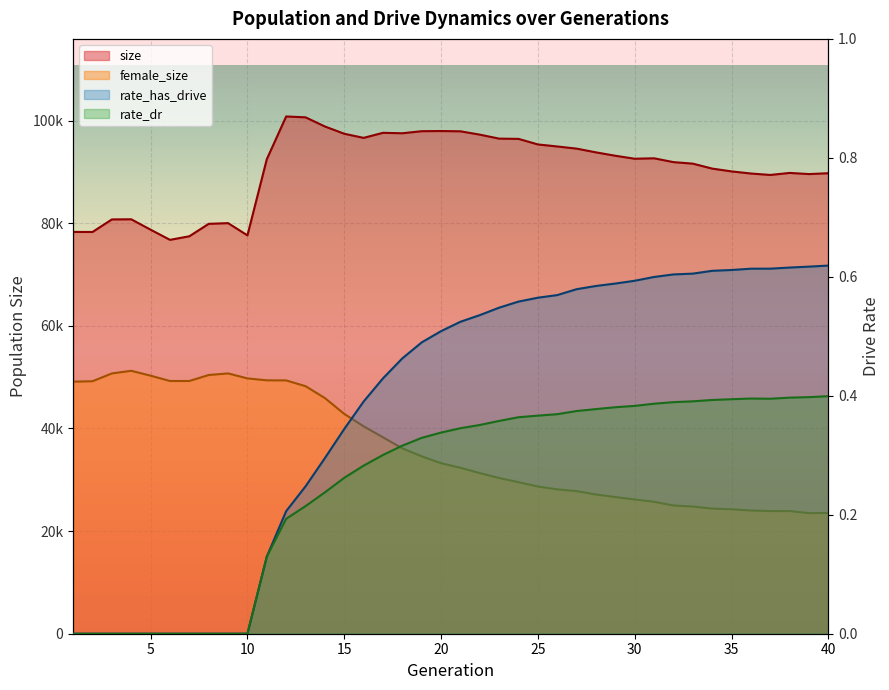

True or false: rate_has_drive and size intersect in this chart.

False